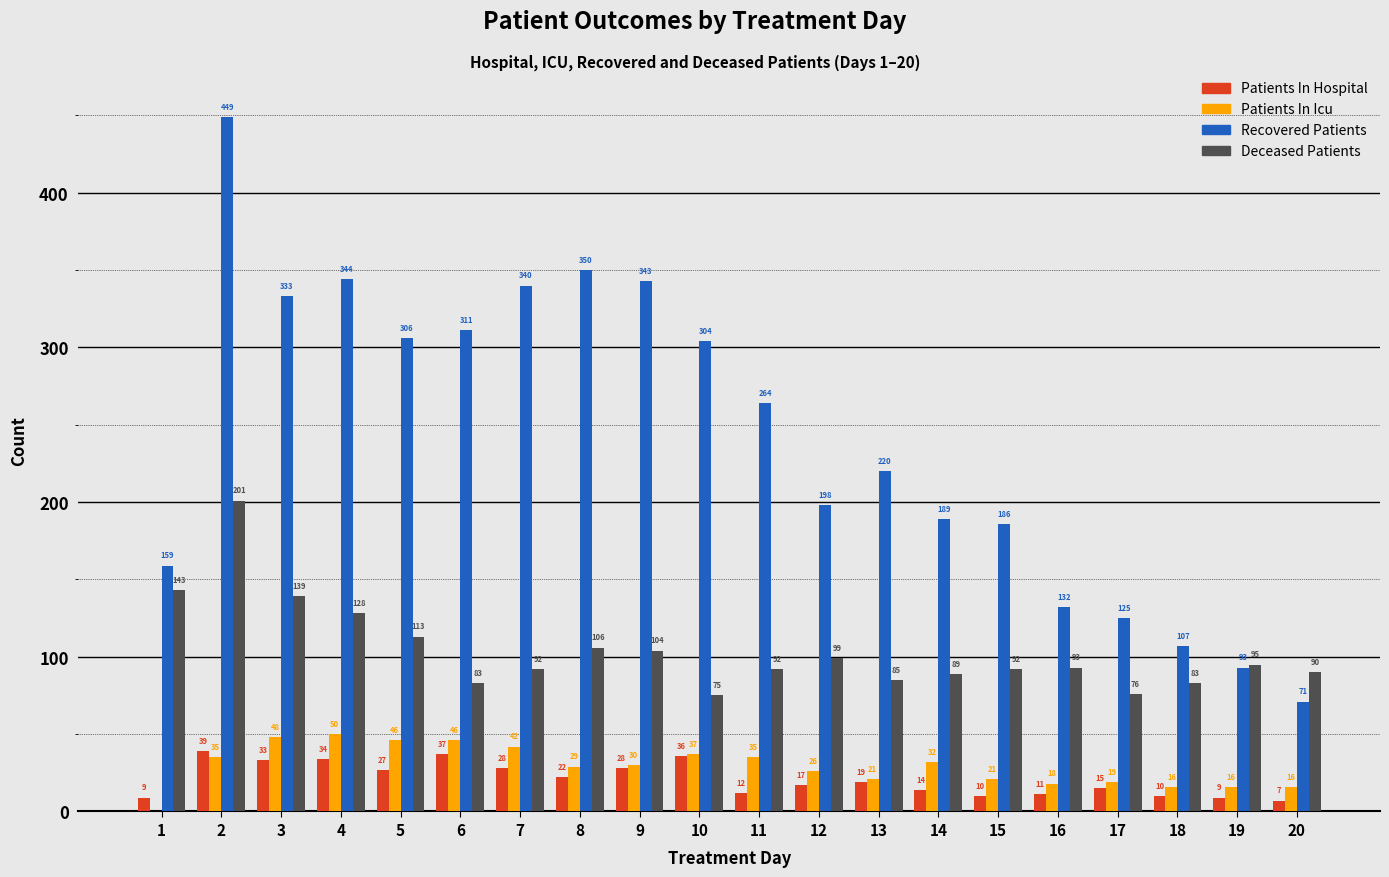

Which series has the largest range (max minus min)?

Recovered Patients